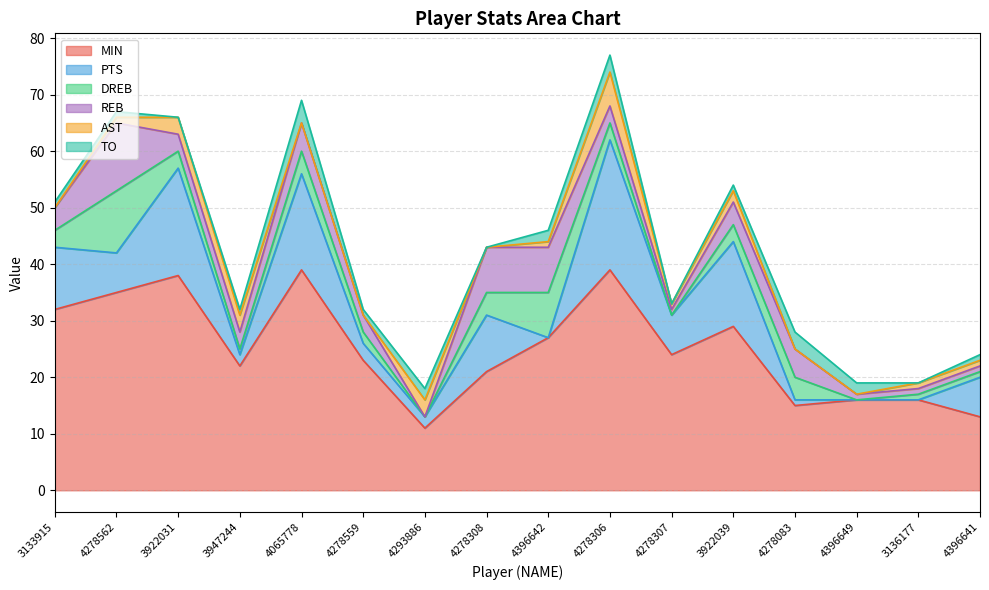

Which category has the lowest value in the DREB series?

4293886